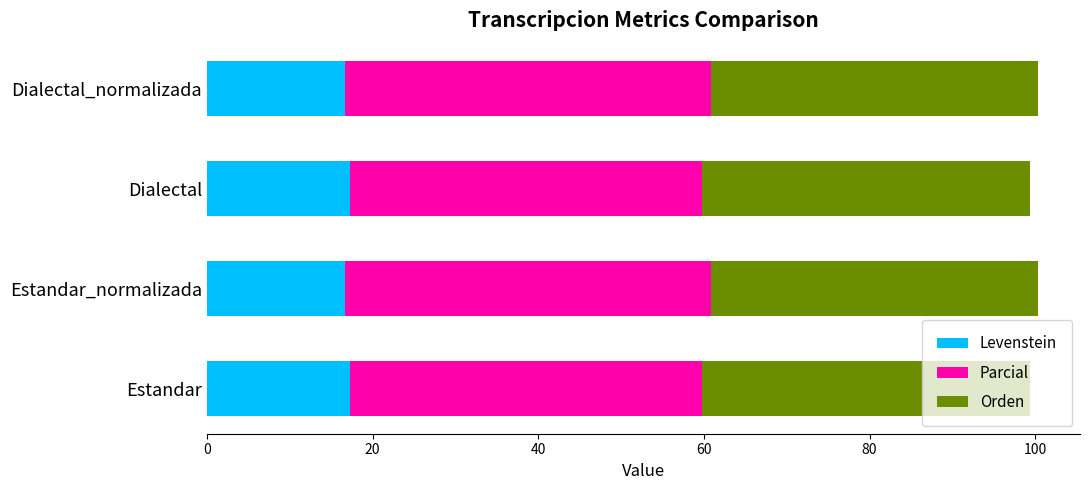

What is the maximum value for Levenstein?

17.3